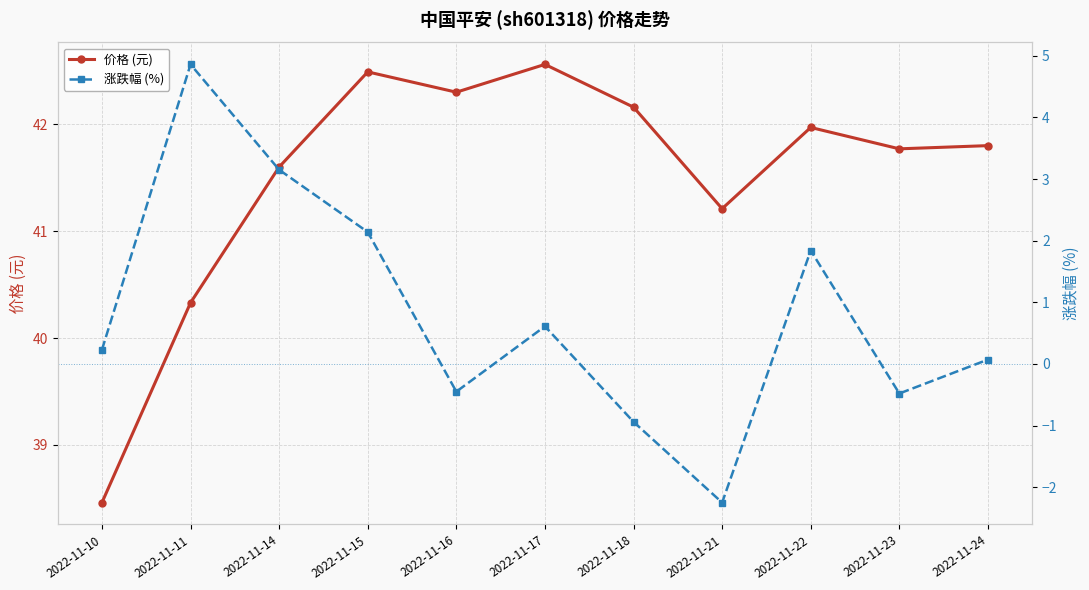

What is the value of the 涨跌幅 (%) point at the 10th from the left?

-0.5